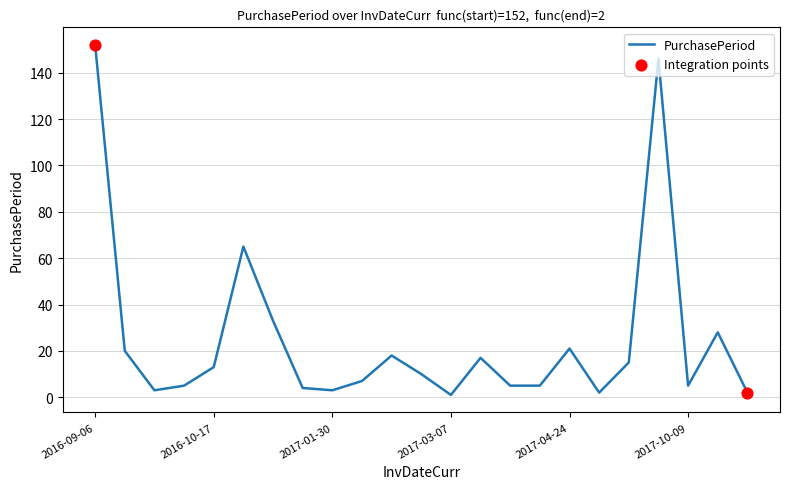

What is the greatest value displayed?

152